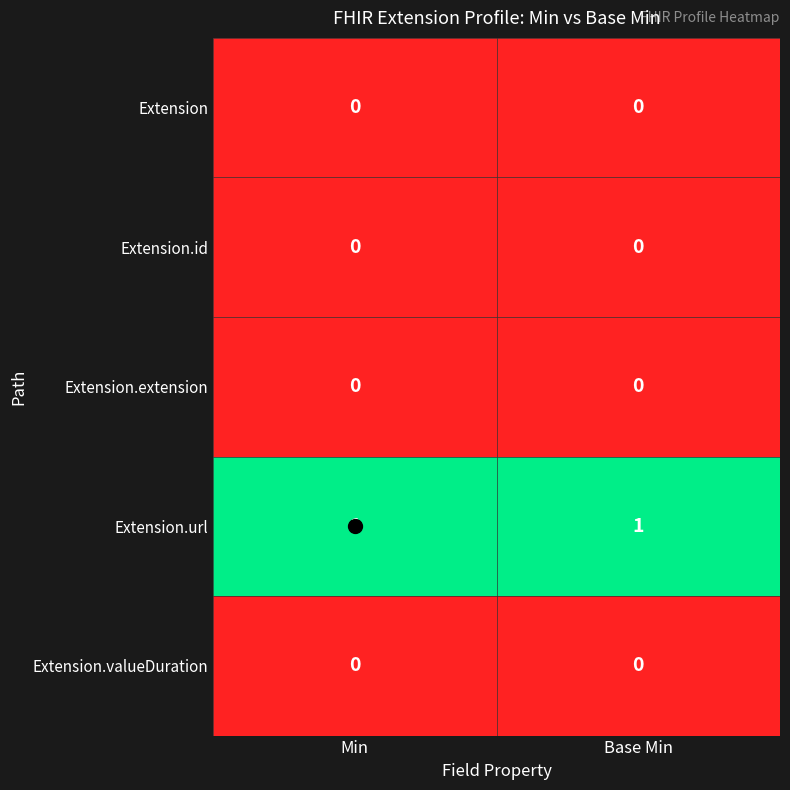

Is it true that Extension.extension equals 0 at Base Min?

True